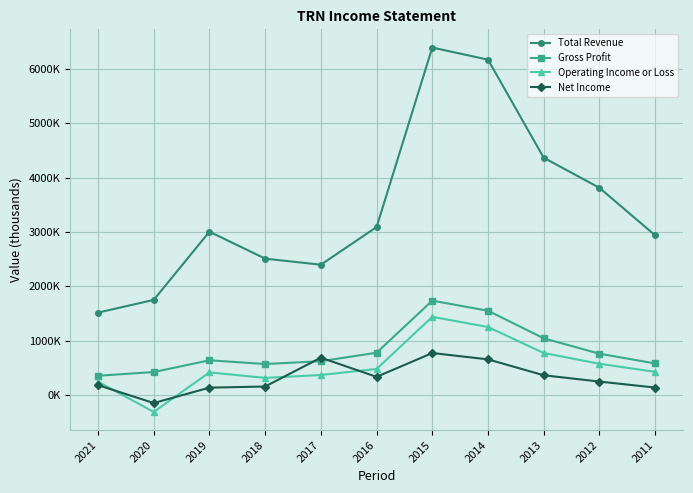

True or false: Gross Profit and Net Income cross at least once.

True